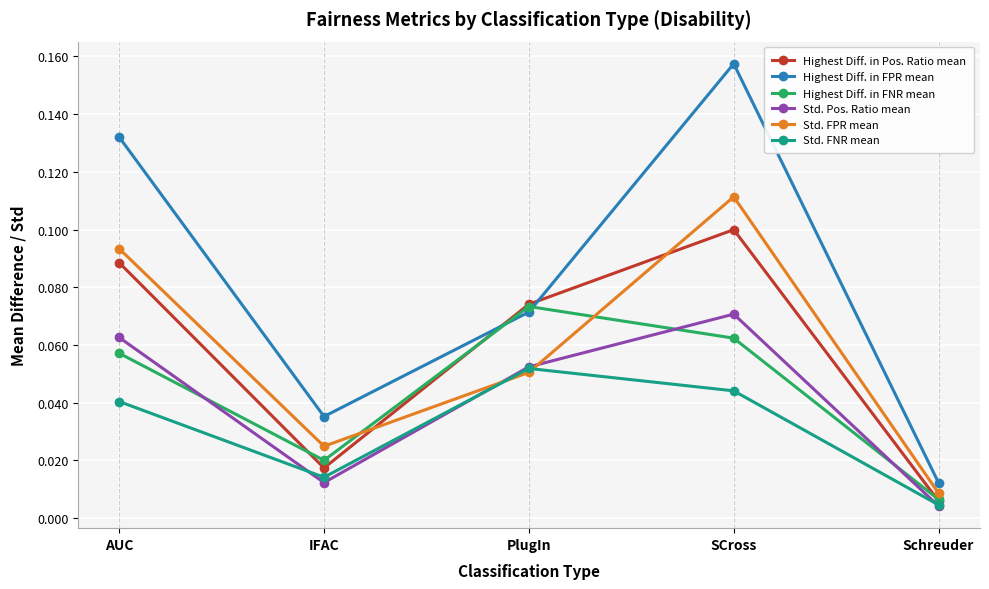

What position from the right is PlugIn?

3